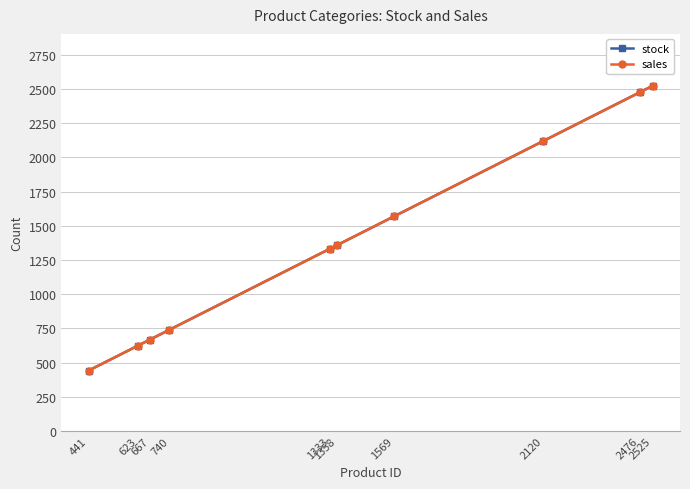

At which category is the sum across all series the highest?

2525